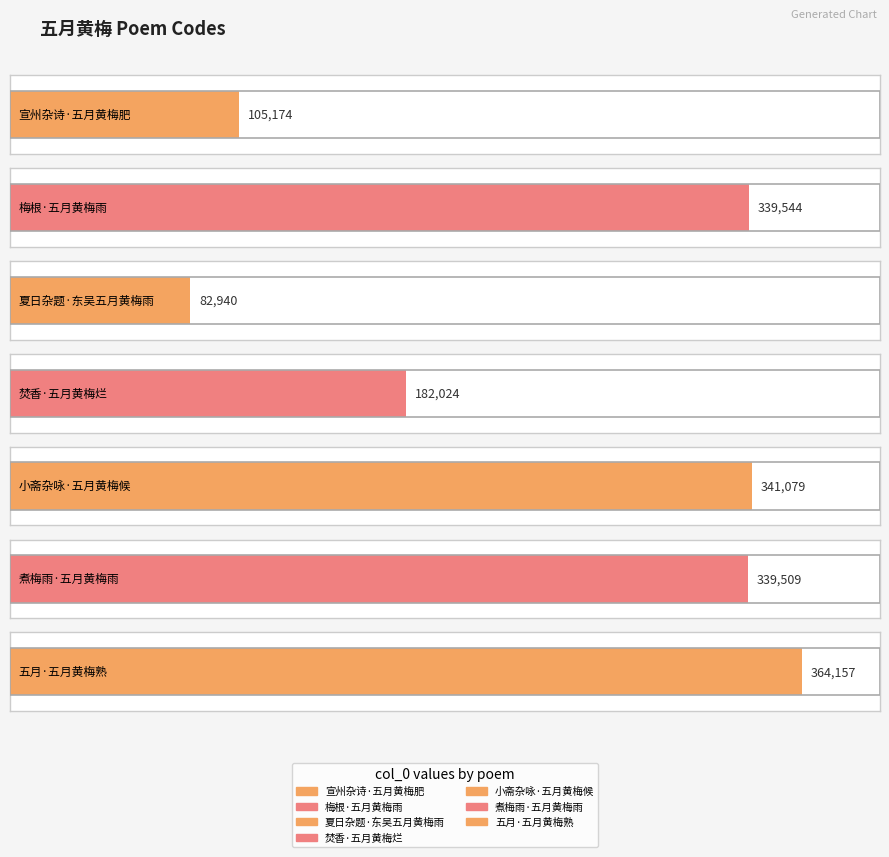

Reading left to right, what are all the values shown in this chart?

宣州杂诗·五月黄梅肥=105174	梅根·五月黄梅雨=339544	夏日杂题·东吴五月黄梅雨=82940	焚香·五月黄梅烂=182024	小斋杂咏·五月黄梅候=341079	煮梅雨·五月黄梅雨=339509	五月·五月黄梅熟=364157